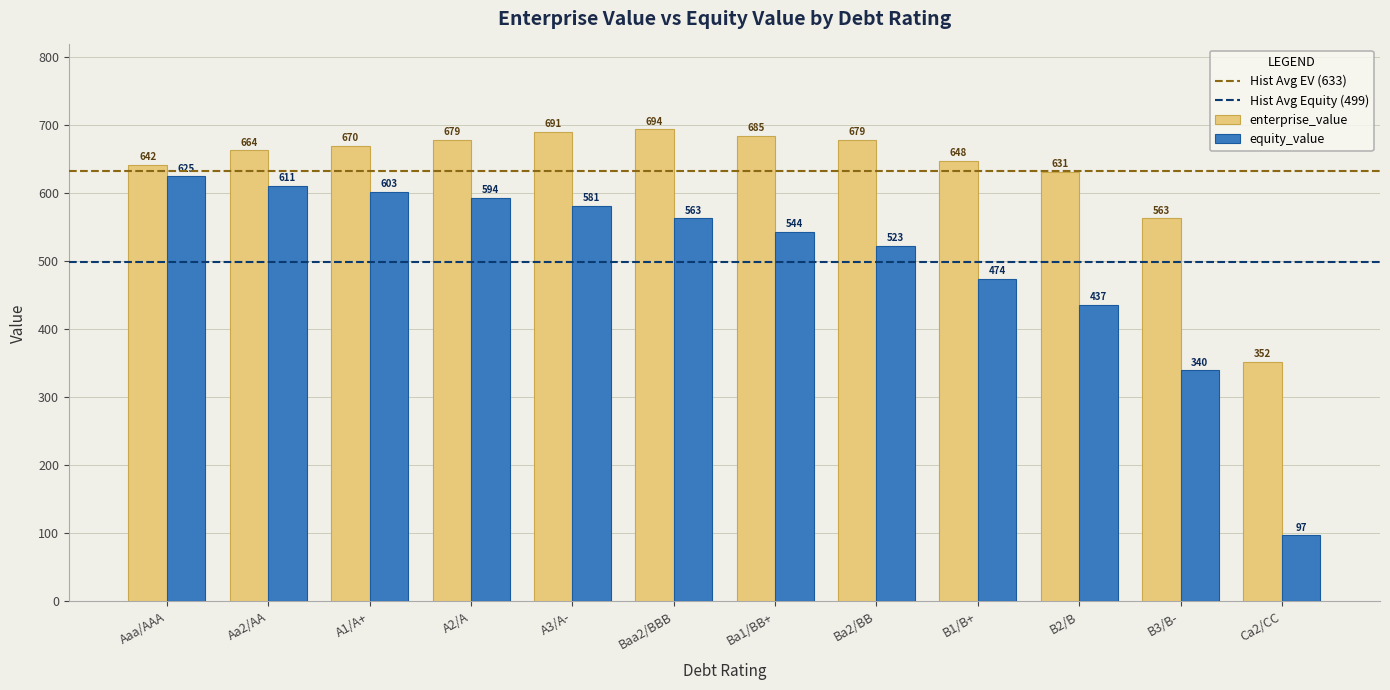

What is the difference between the maximum and minimum values in the equity_value series?

528.0